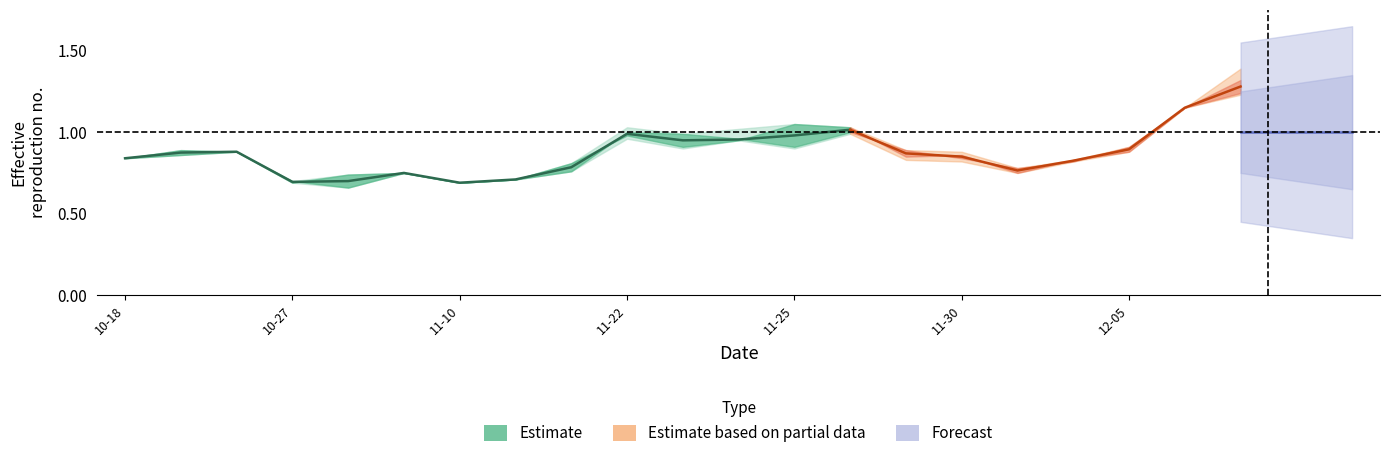

How many data points does each series have?

21